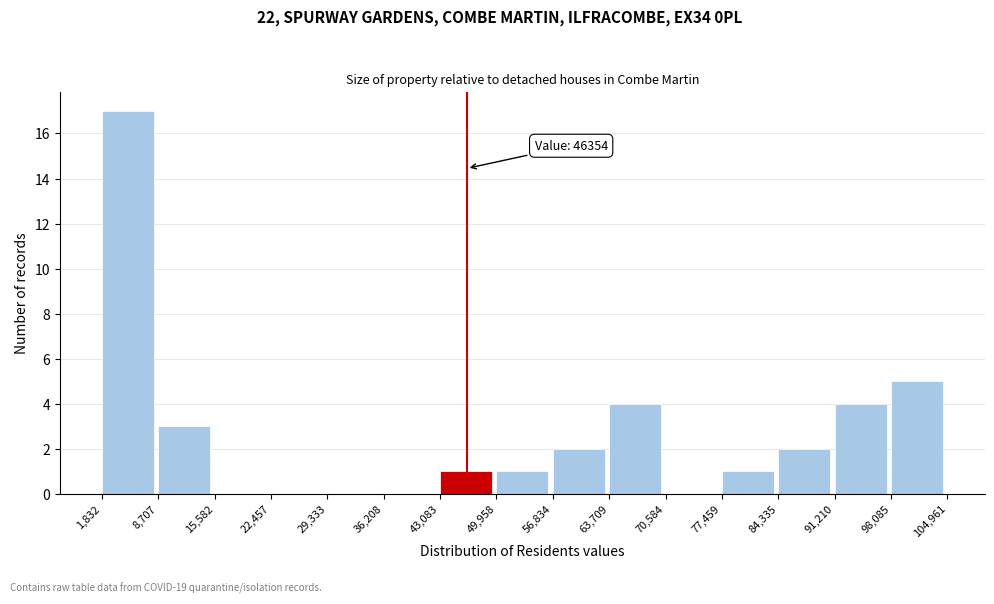

Which range on the x-axis has the tallest bar?

1,832 to 8,707